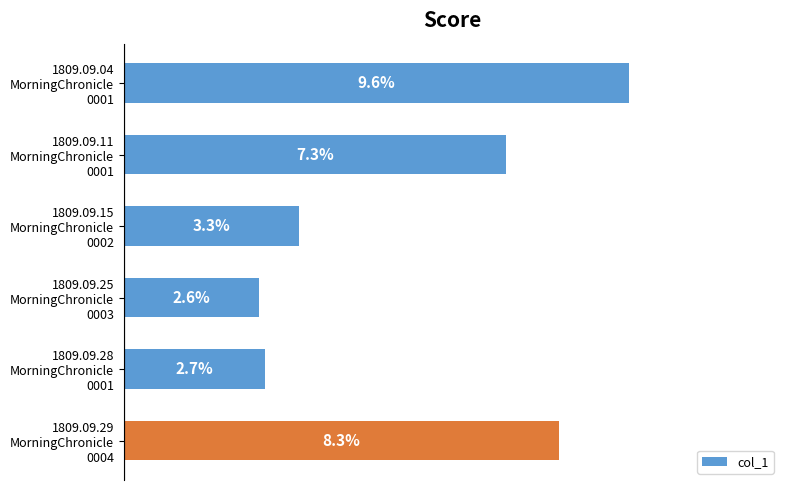

Are the bars horizontal?

Yes